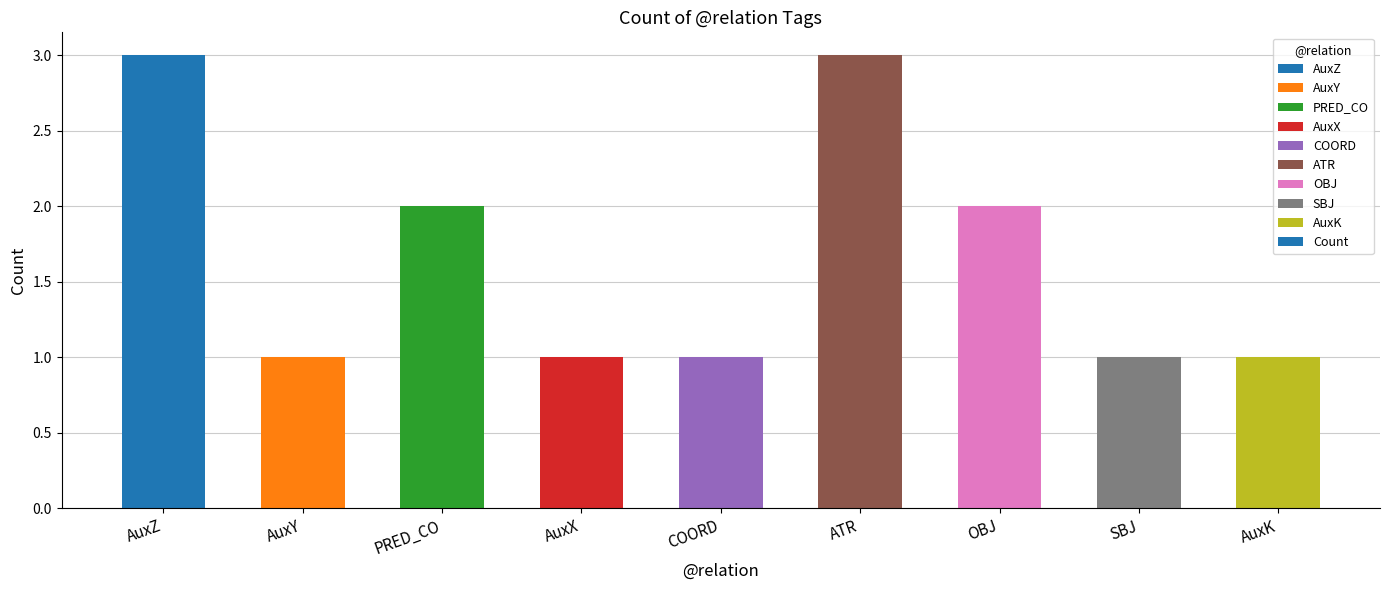

Reading left to right, what are all the values shown in this chart?

AuxZ=3	AuxY=1	PRED_CO=2	AuxX=1	COORD=1	ATR=3	OBJ=2	SBJ=1	AuxK=1